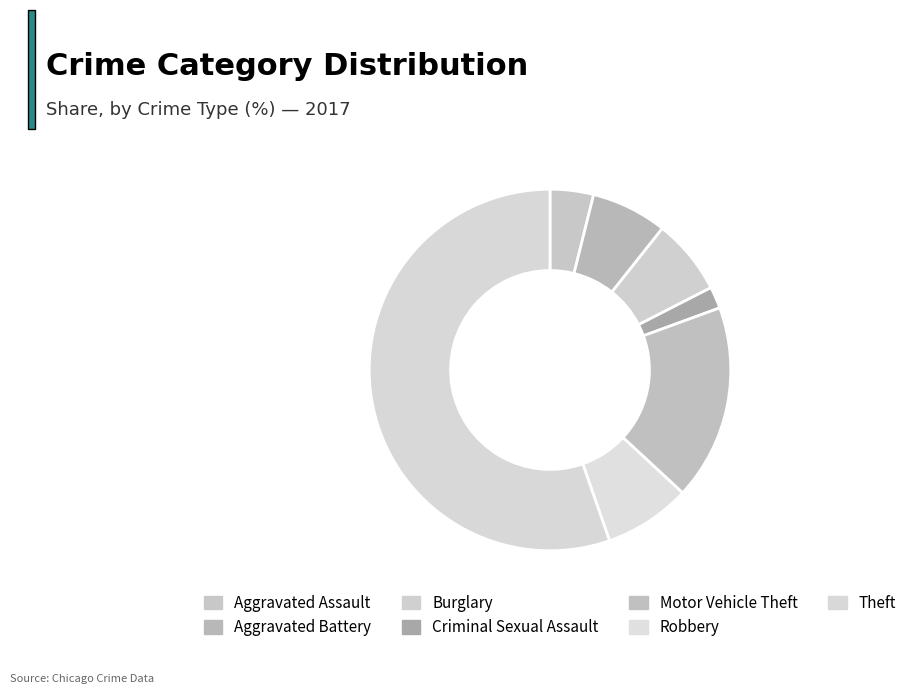

To the nearest percent, what is the difference between the Burglary and Aggravated Assault slice percentages?

3%